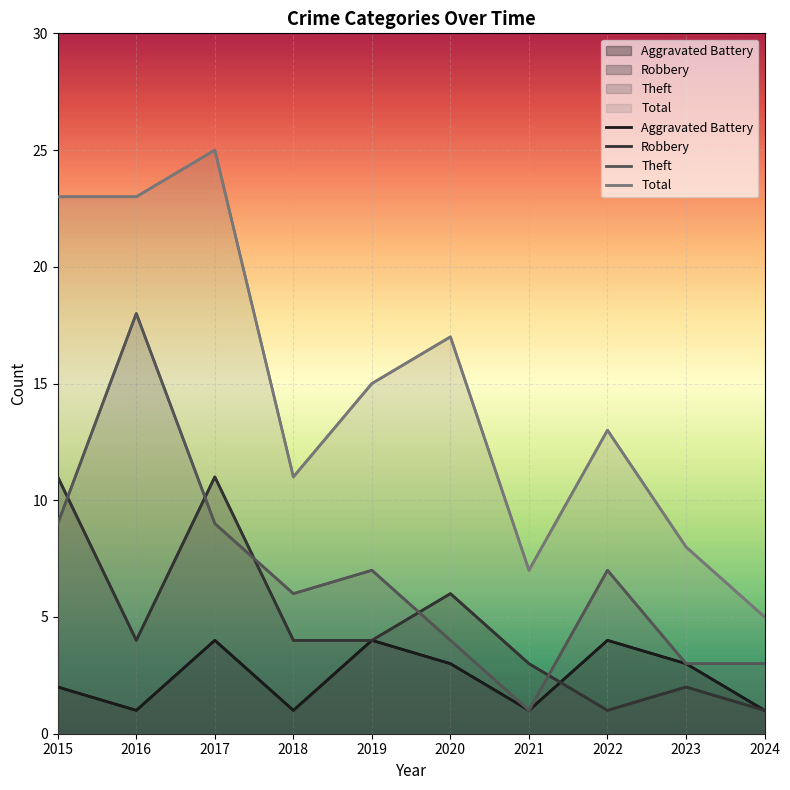

How many distinct data groups are displayed?

4